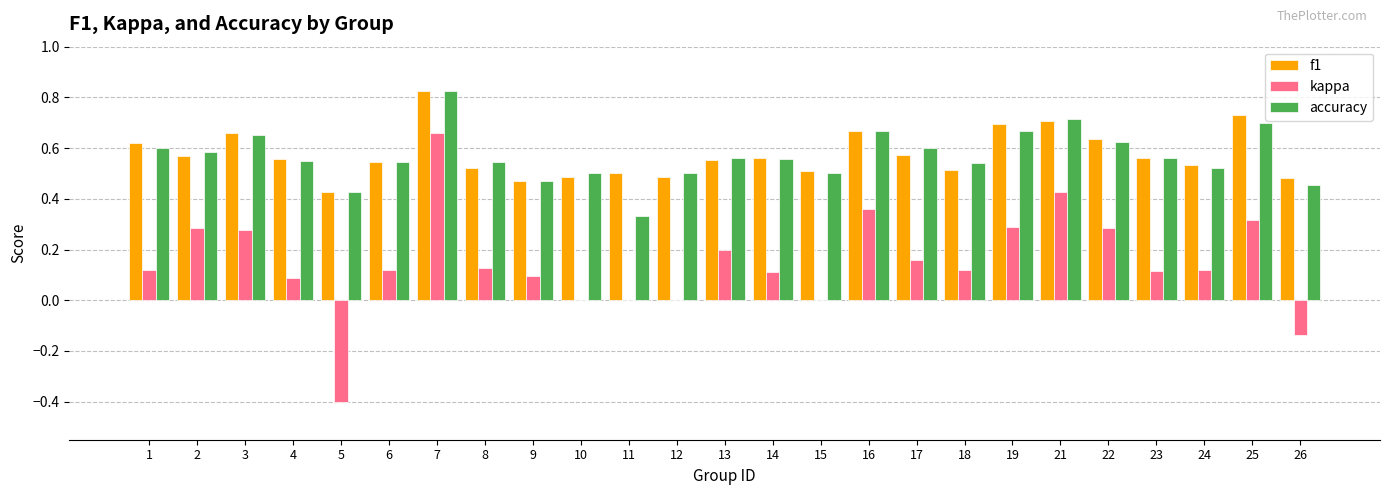

What is the sum of the accuracy values at 14 and 3?

1.2